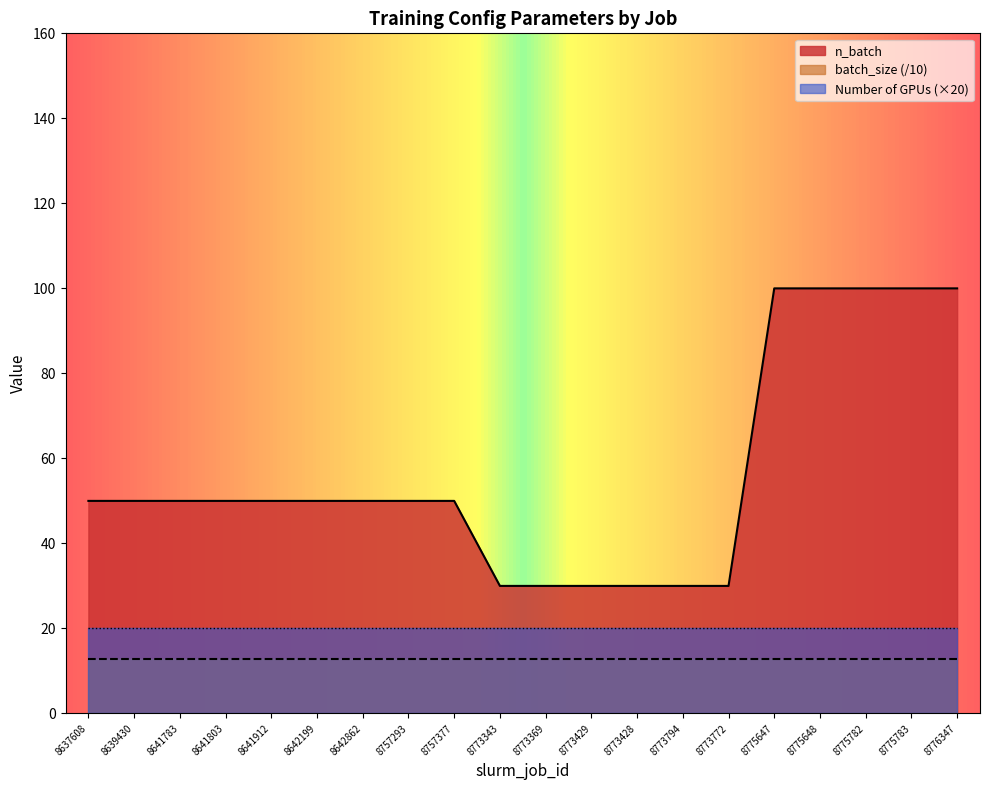

Between 8642862 and 8773794, which series saw the biggest shift?

n_batch